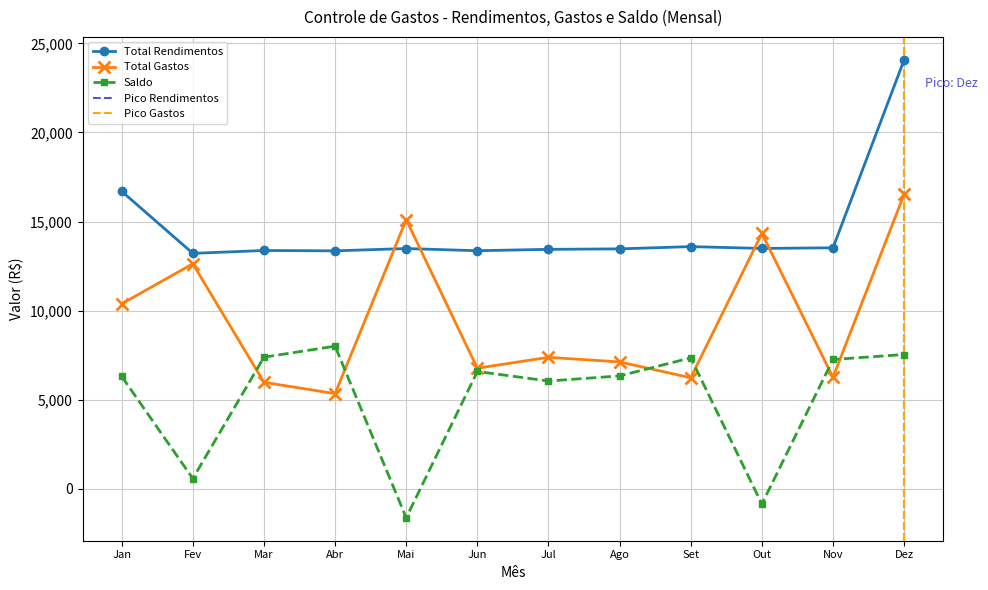

What is the average value of the Total Gastos series?

9511